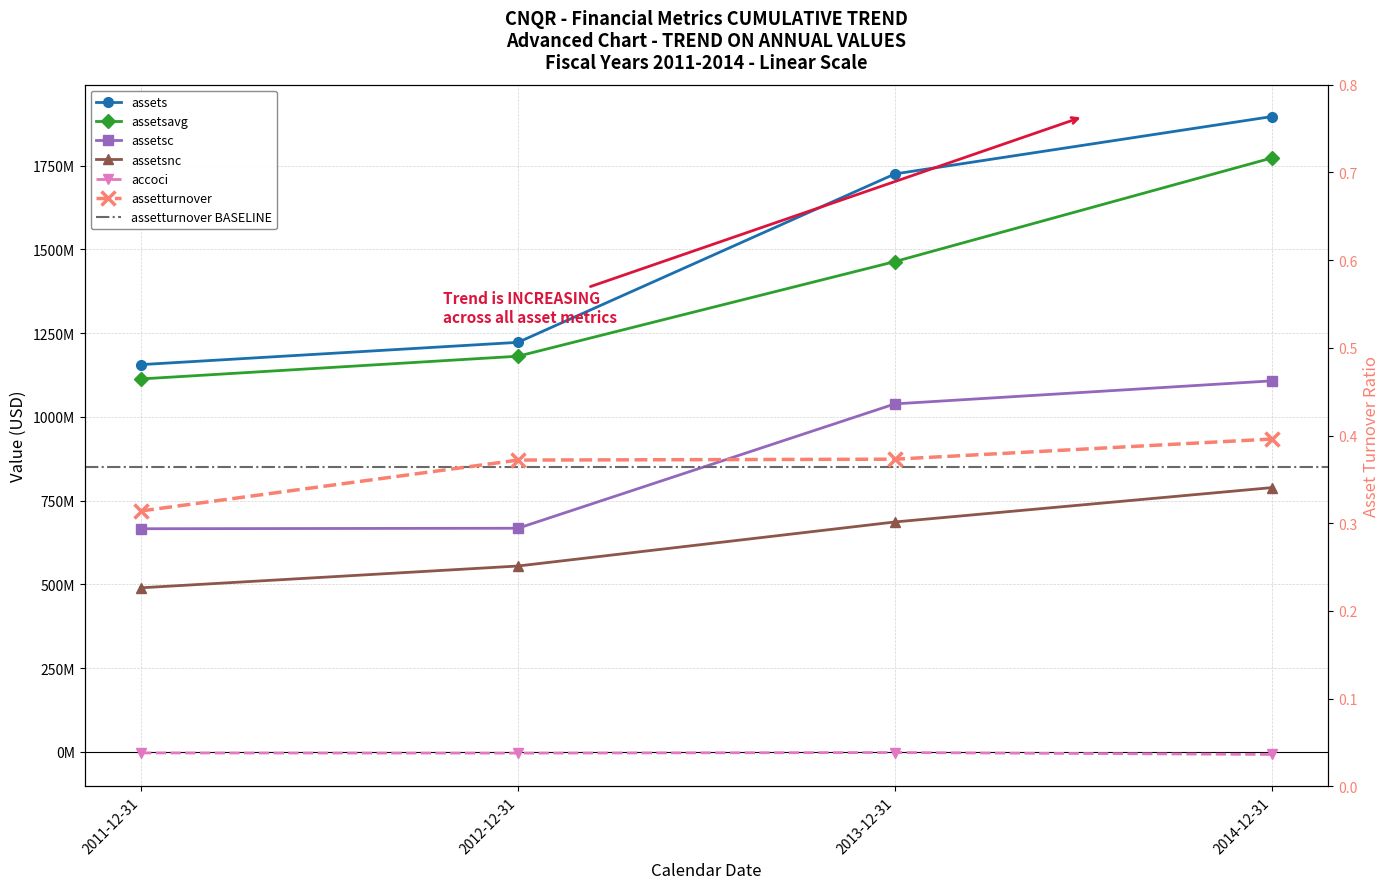

What is the sum of all assets values?

5999260000.0